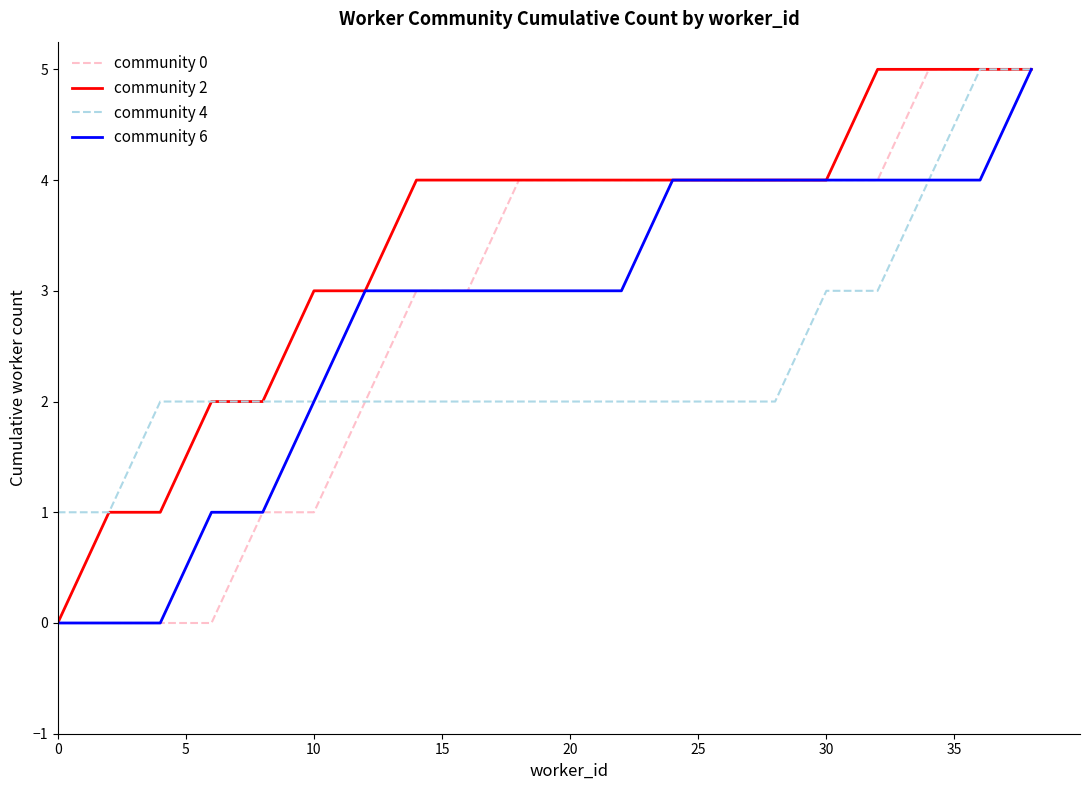

Which series has the largest total across all categories?

community 2